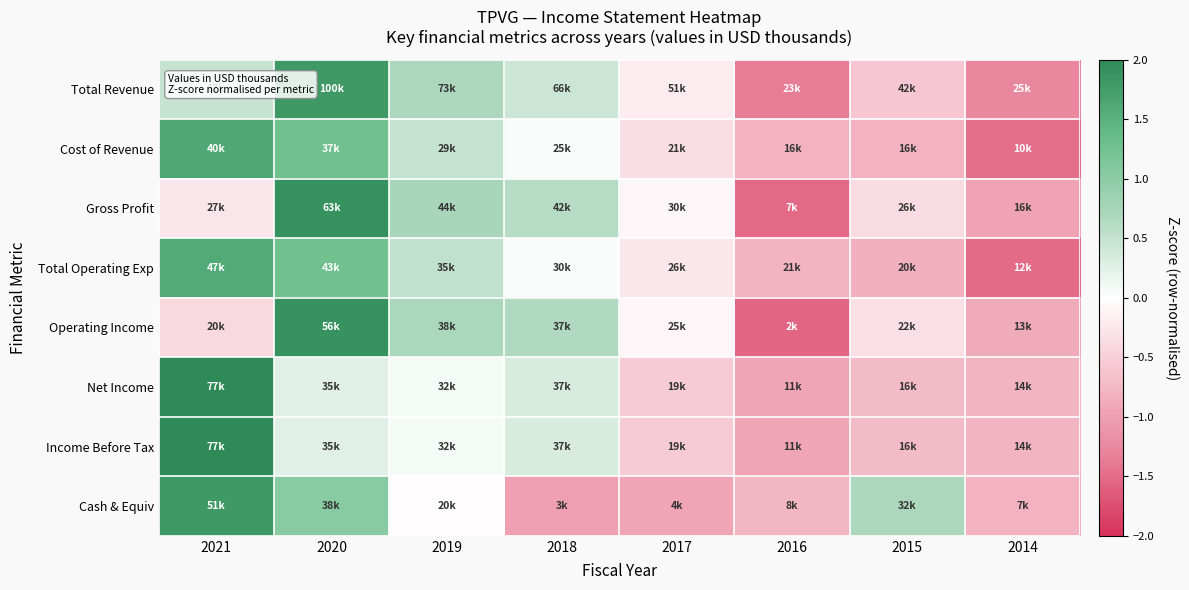

Which label corresponds to the smallest value in the chart?

2016